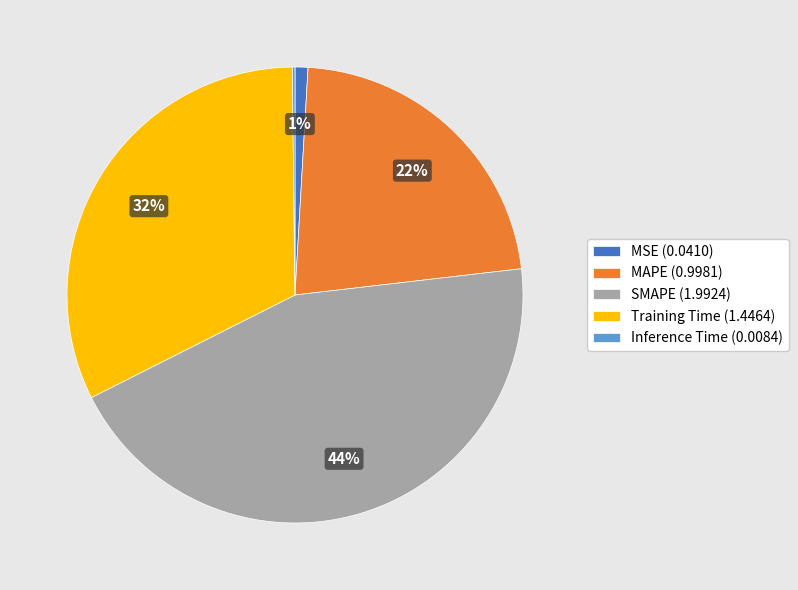

To the nearest percent, what percentage of the pie is MAPE (0.9981)?

22%